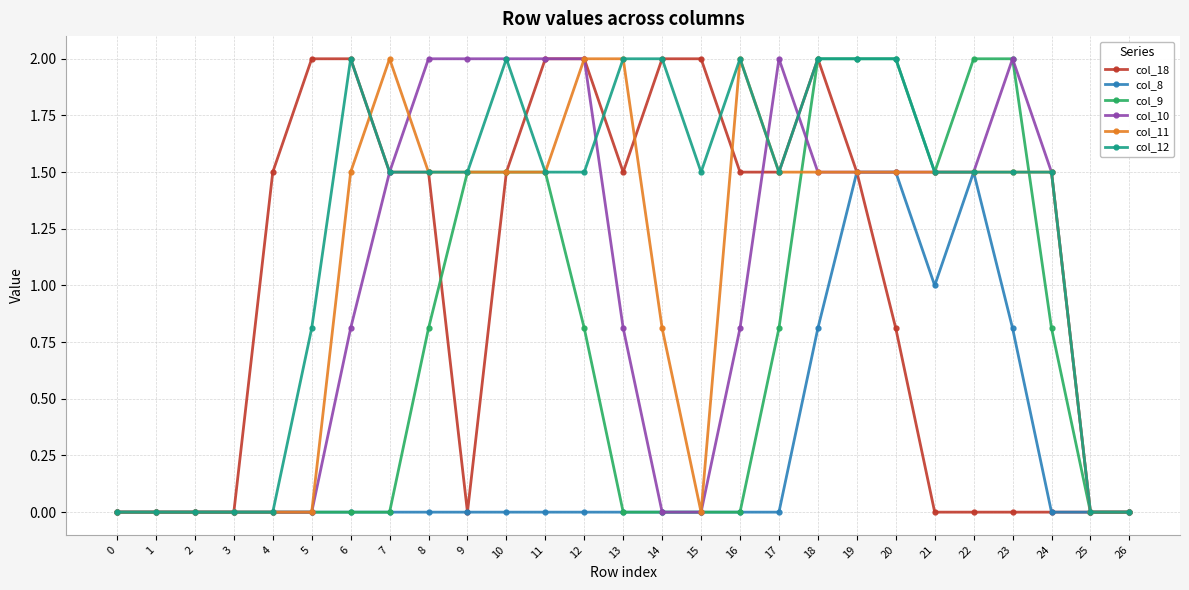

Is the value of col_8 at 22 greater than the value of col_9 at 23?

No